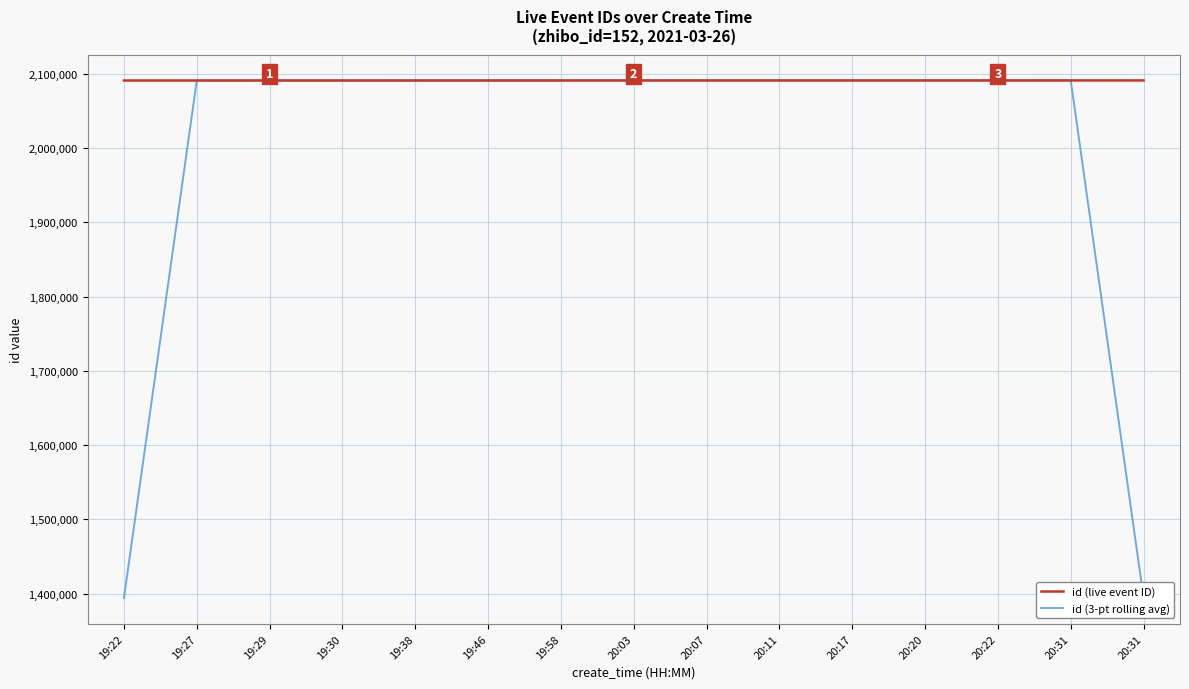

Between which two adjacent categories do id (live event ID) and id (3-pt rolling avg) first intersect?

19:30 and 19:38